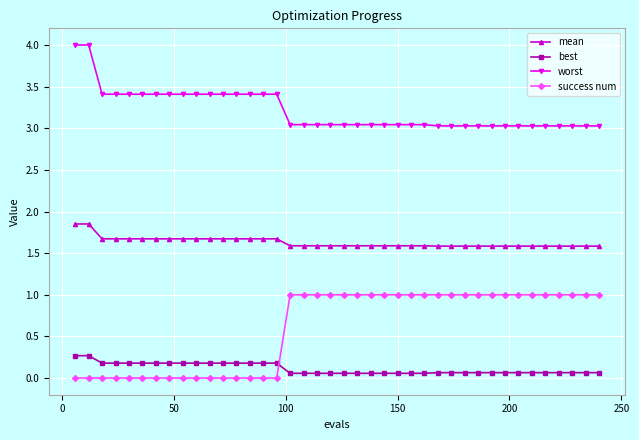

Which series has the largest total across all categories?

worst